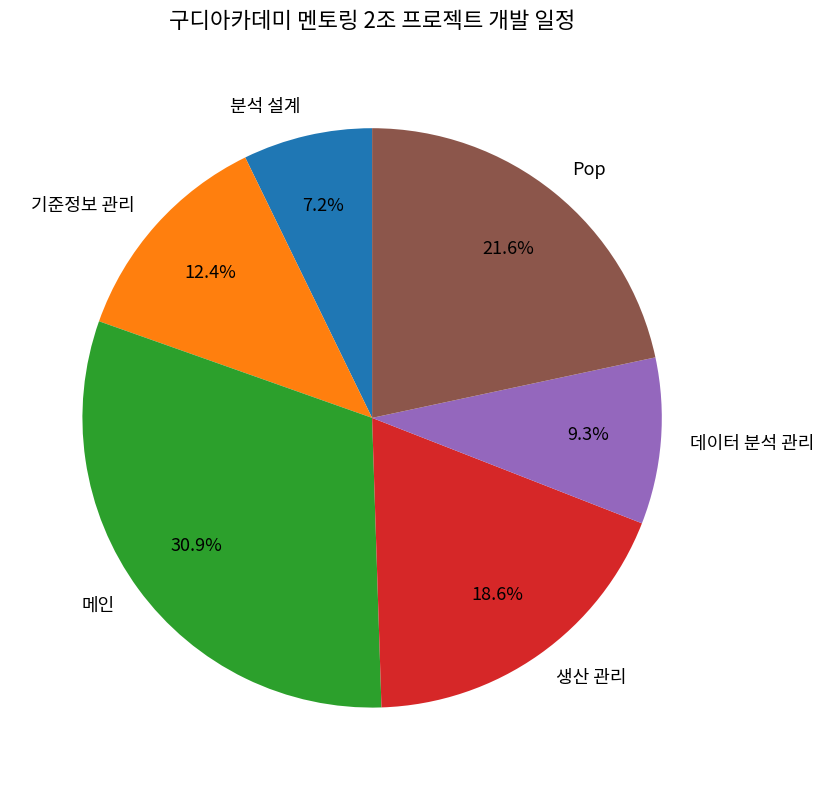

Which slice is the largest?

메인